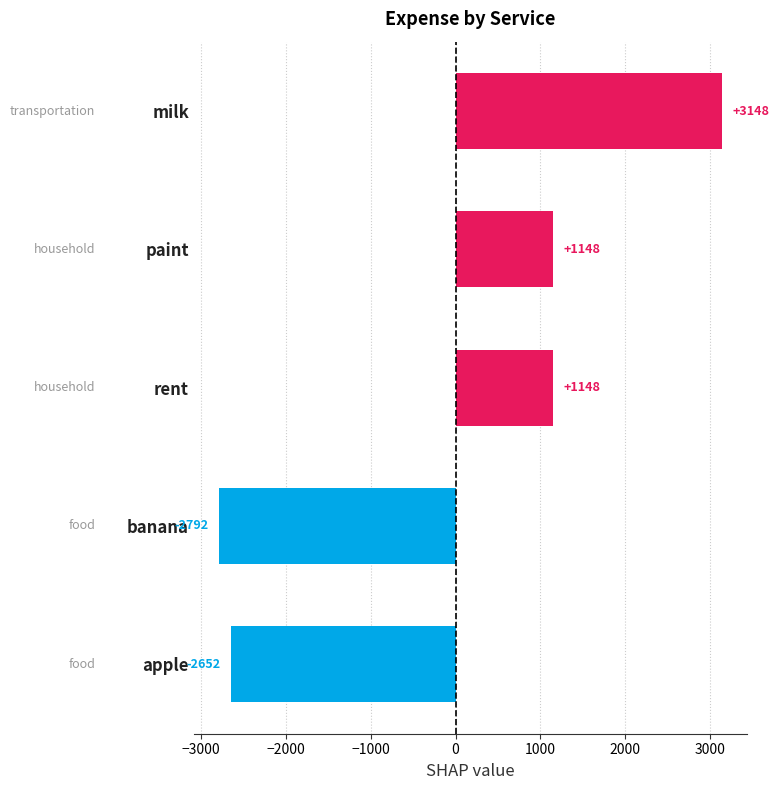

The value at banana is -2792. True or false?

True